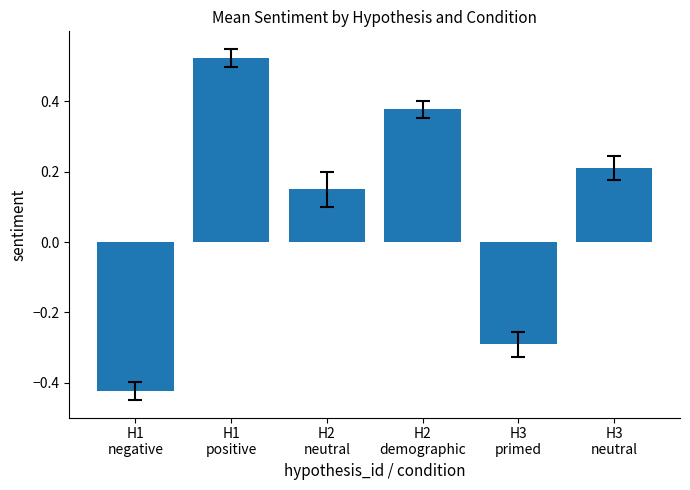

How many values are above zero?

4